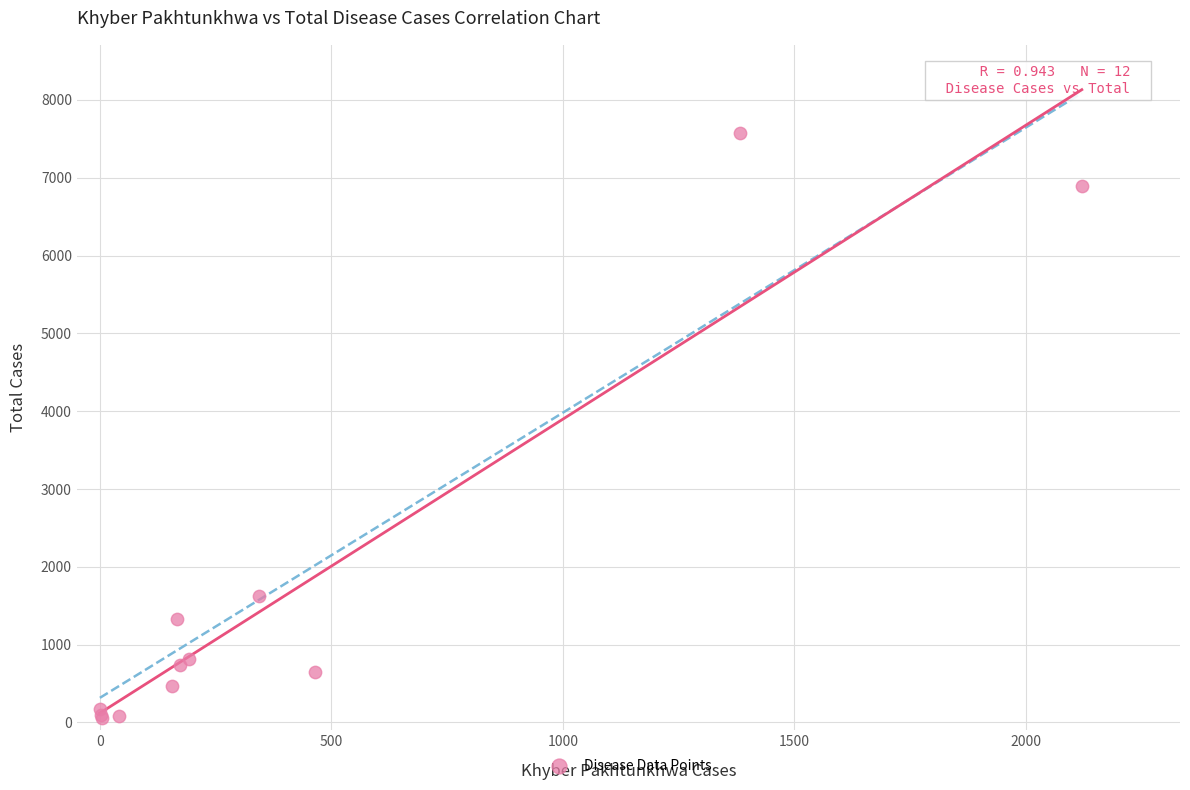

What Y value in the scatter plot is closest to 3815?

1628